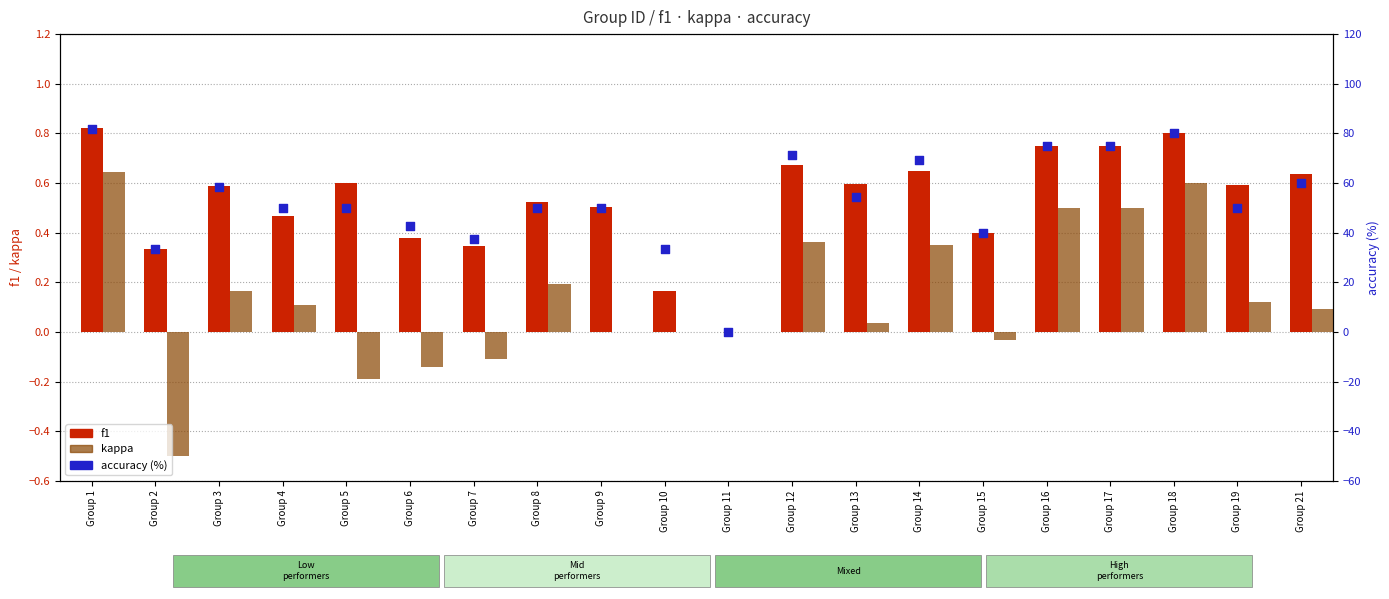

Which series contains the lowest Y value?

kappa